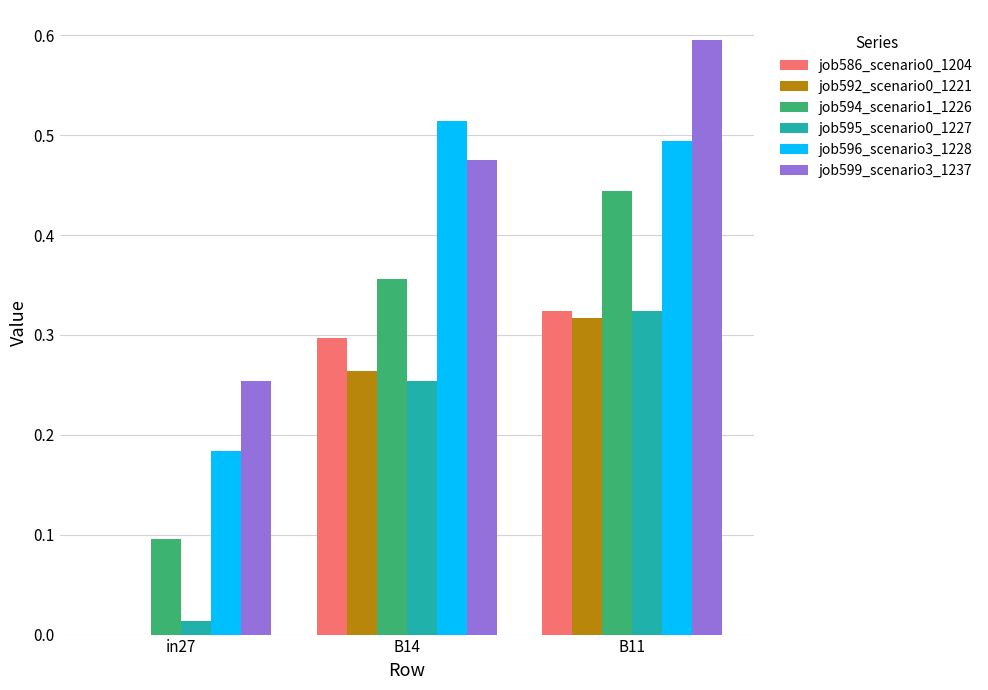

At which category is the sum across all series the highest?

B11